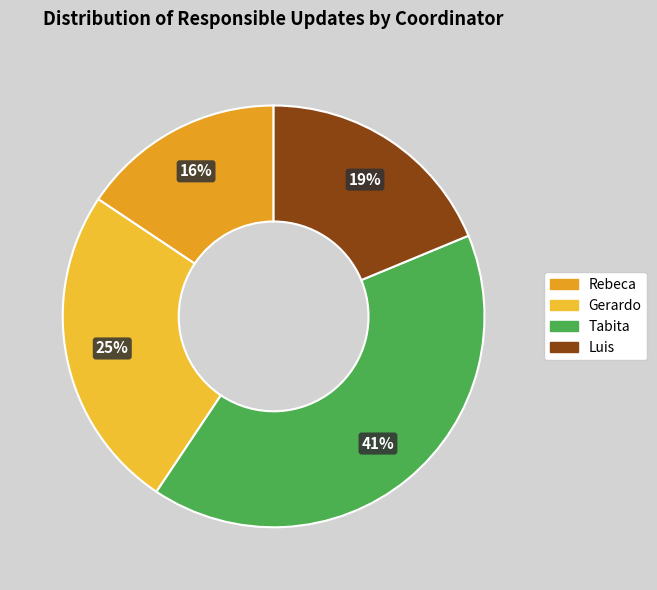

Do Rebeca and Luis together represent more than half of the pie?

No